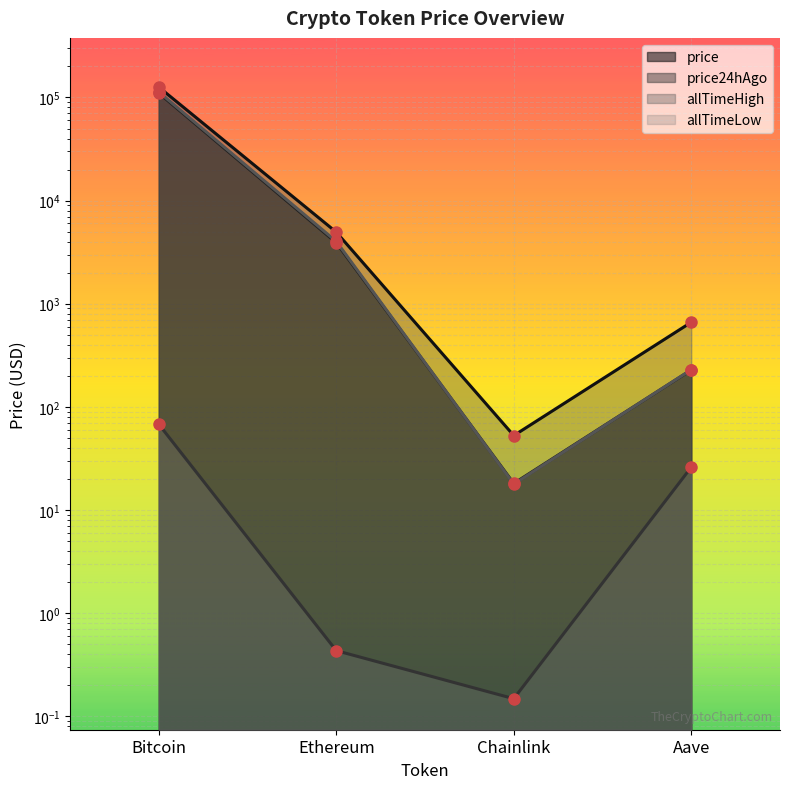

Count the number of categories in the chart.

4